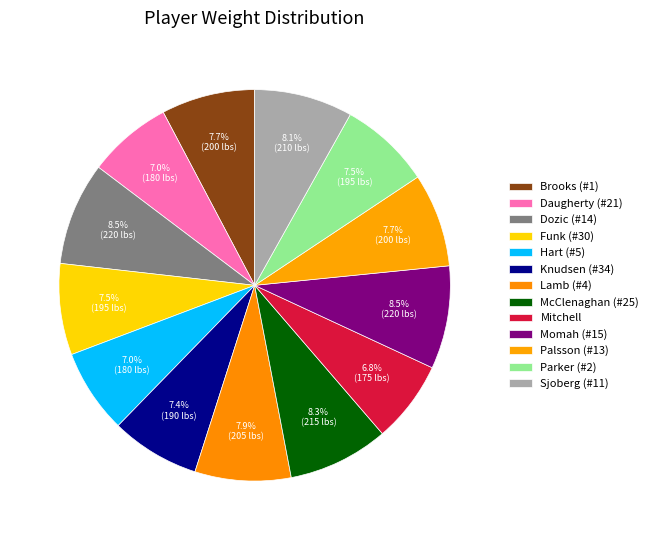

How many segments does this pie chart have?

13